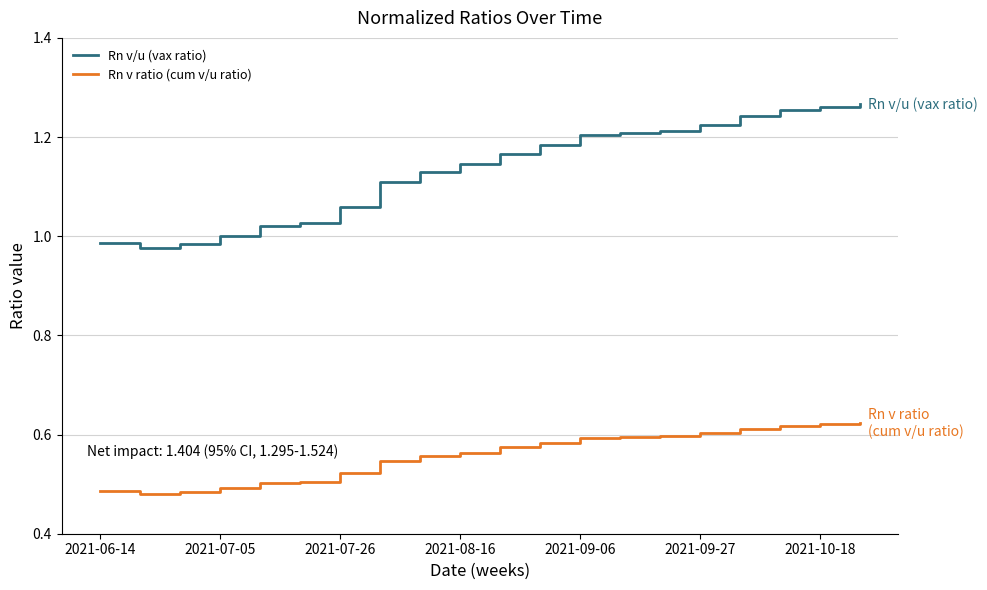

True or false: Rn v/u (vax ratio) and Rn v ratio (cum v/u ratio) intersect in this chart.

False